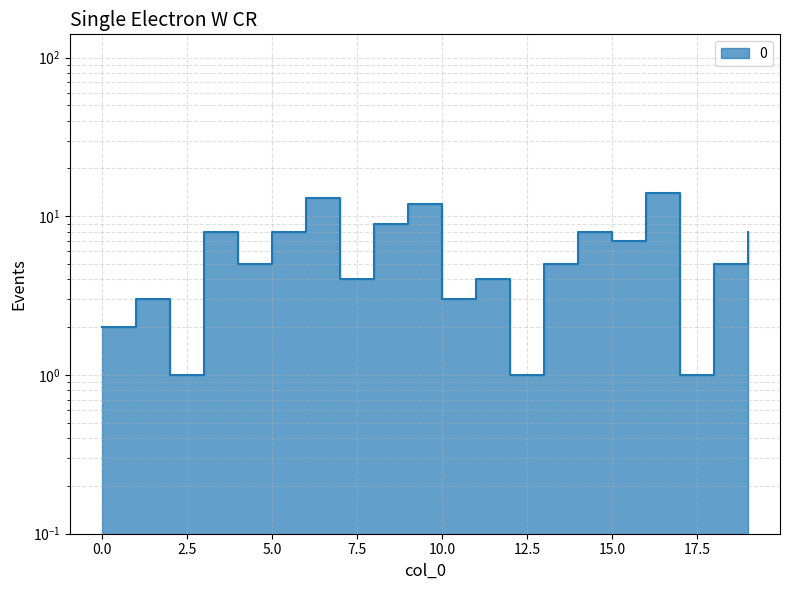

What is the change in value from 0 to 11?

+2